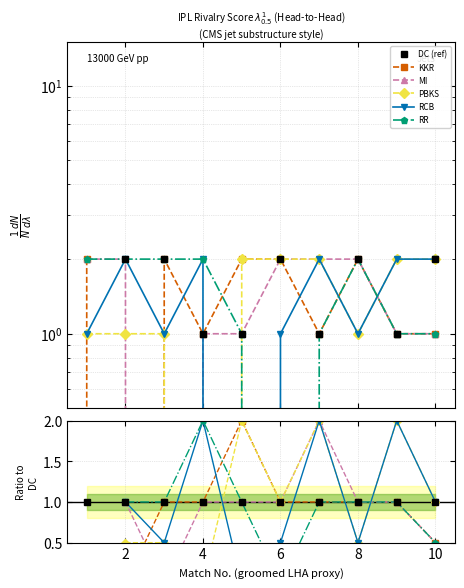

The value of RR at 8 is 1.0. True or false?

True